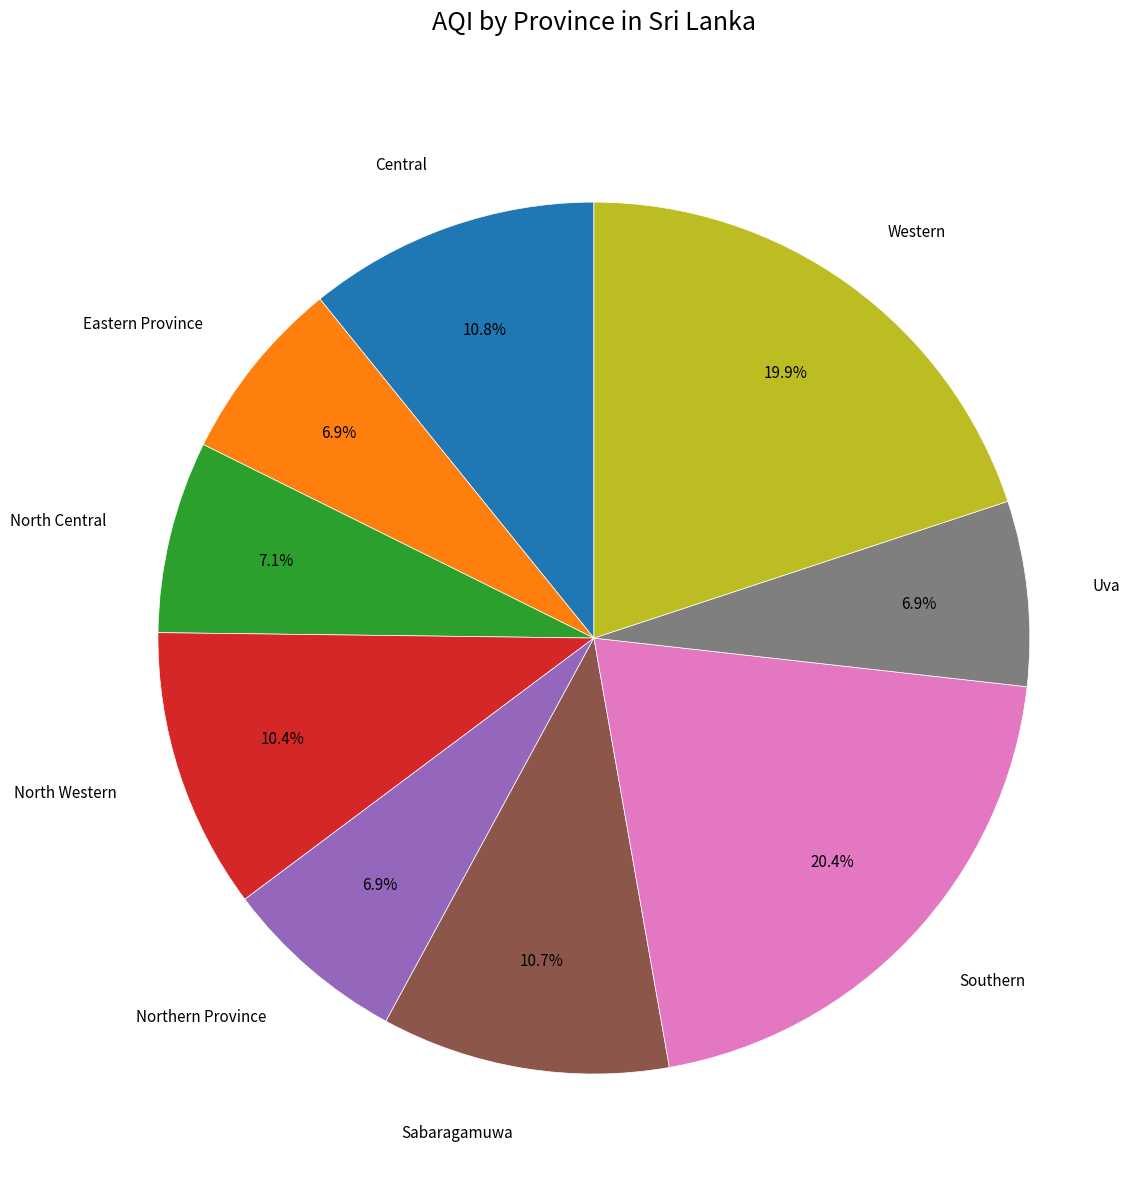

Is there a majority slice in this chart?

No